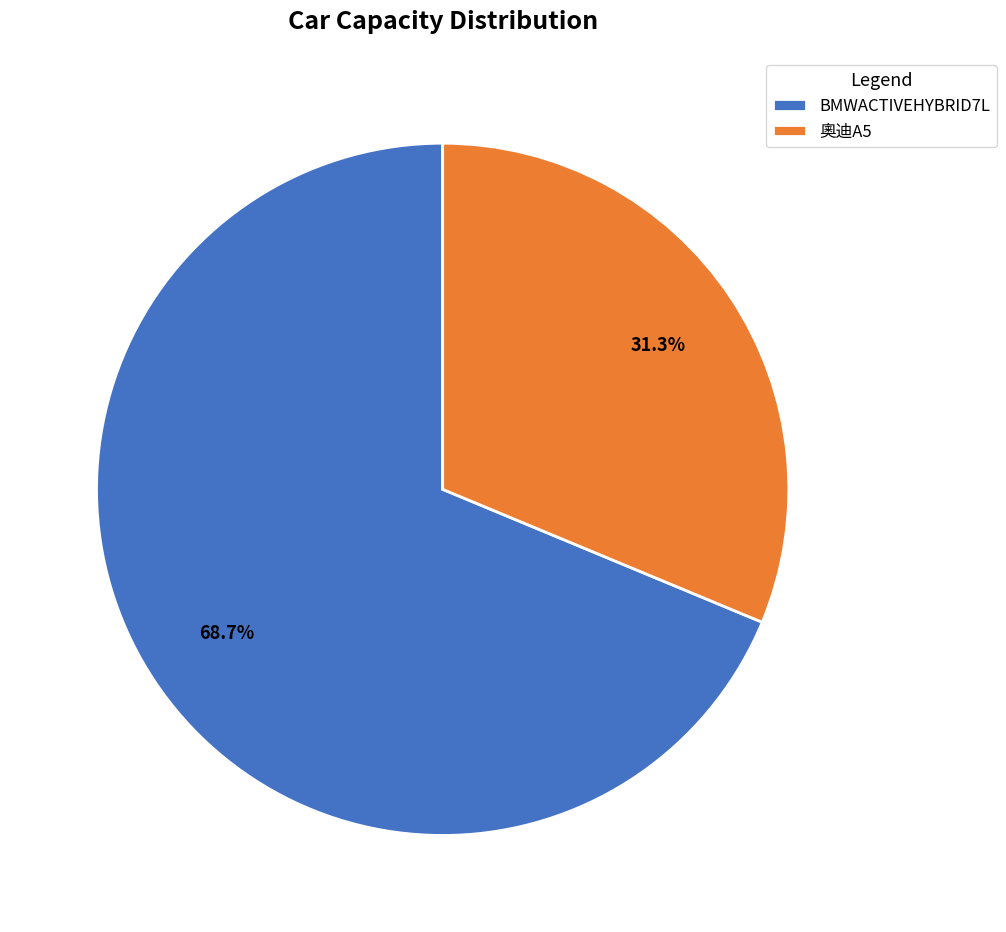

What percentage is the BMWACTIVEHYBRID7L slice, to the nearest percent?

69%